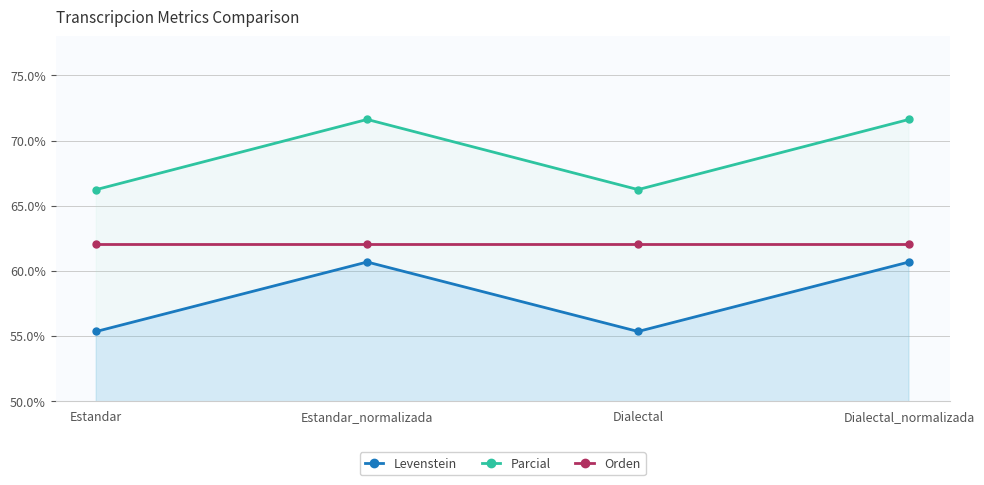

Is it true that Parcial equals 66.2 at Dialectal?

True